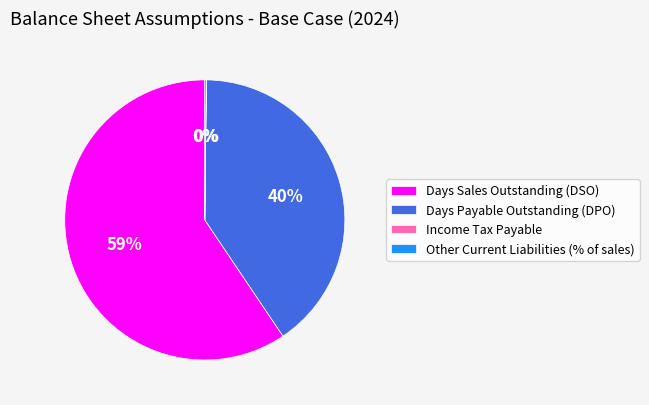

Does Days Sales Outstanding (DSO) account for over 50% of the chart?

Yes